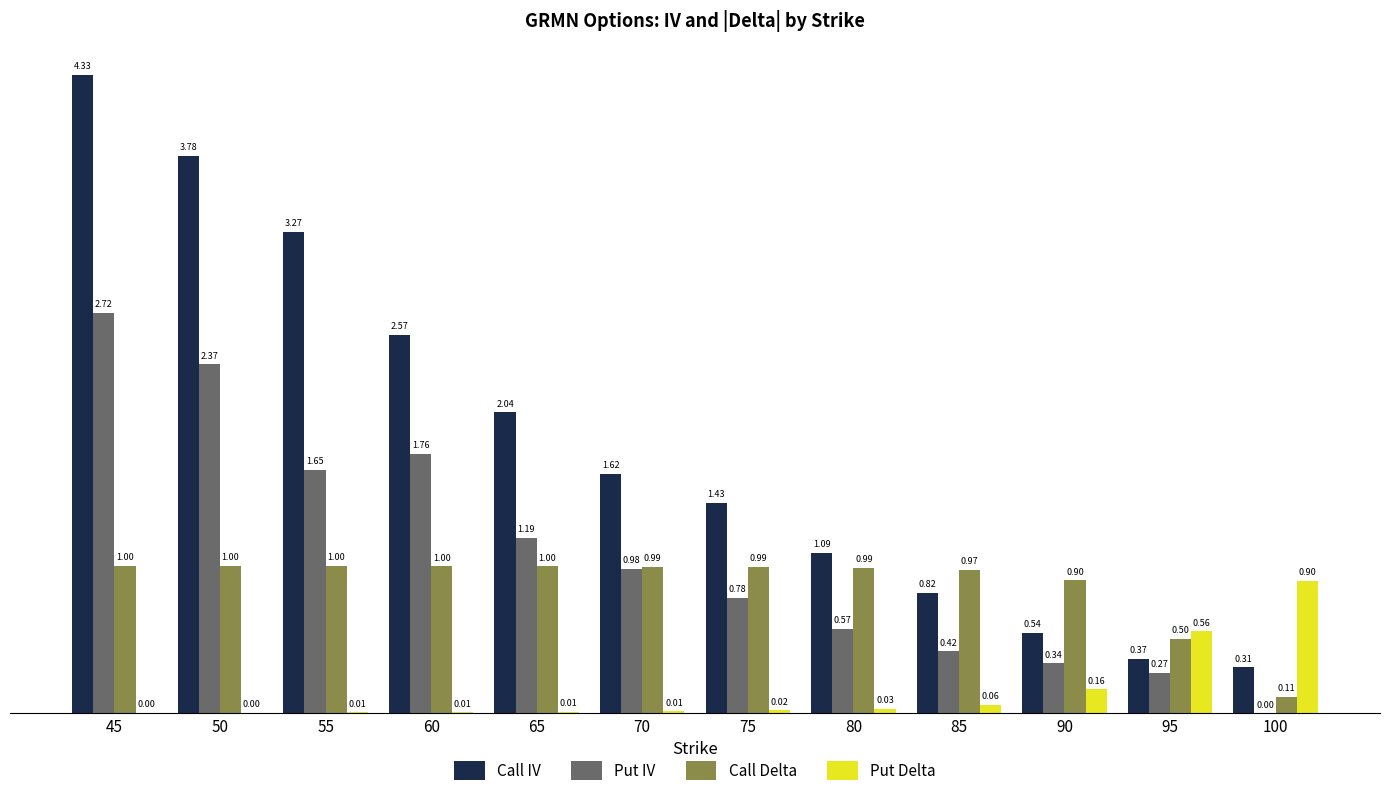

Between 50 and 55, which series saw the biggest shift?

Put IV